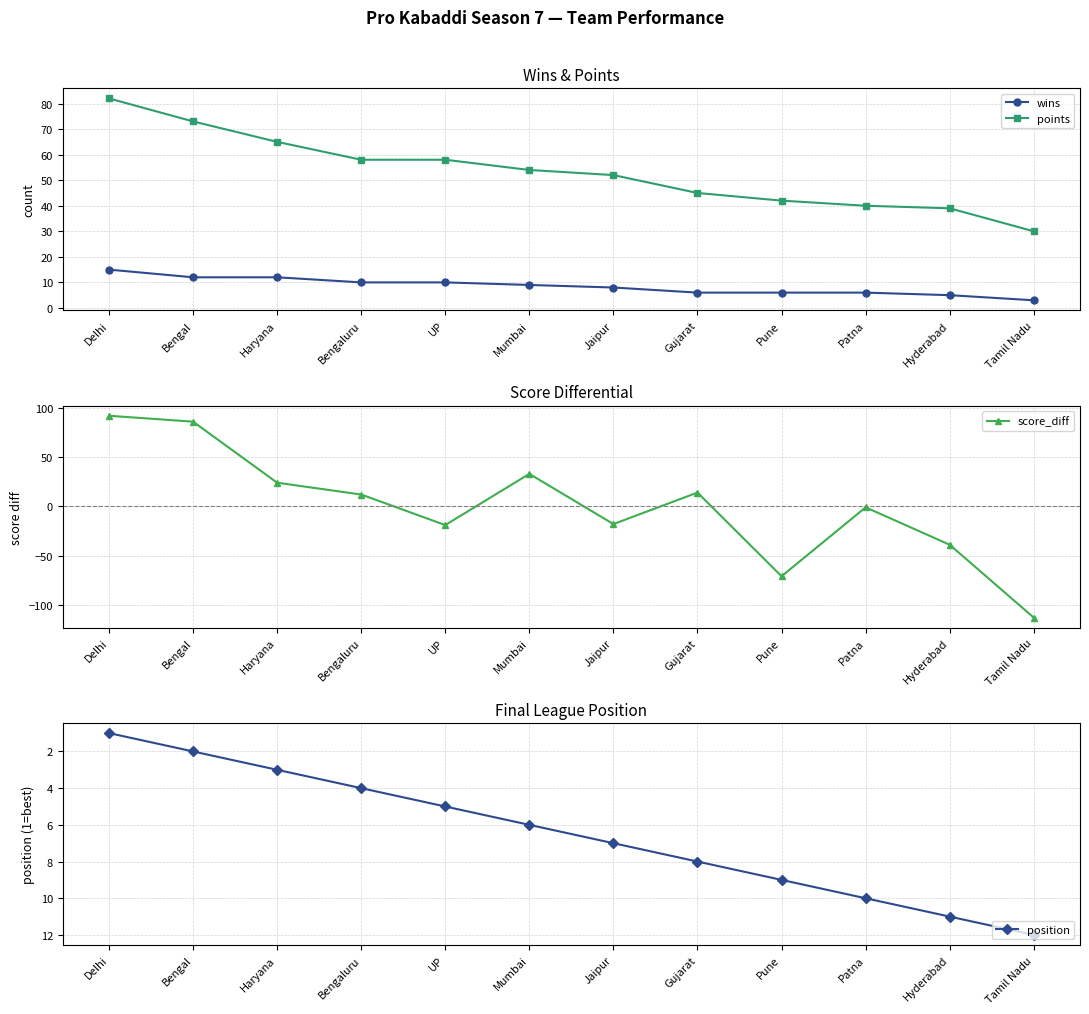

What is the label of the 7th point from the left?

Jaipur